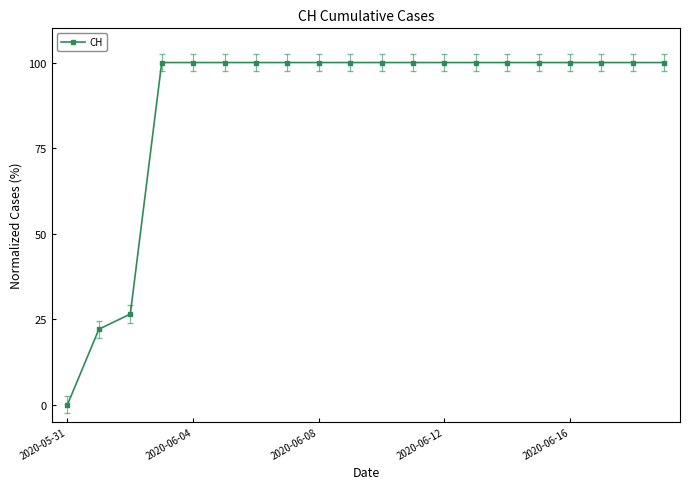

What is the greatest value displayed?

100.0